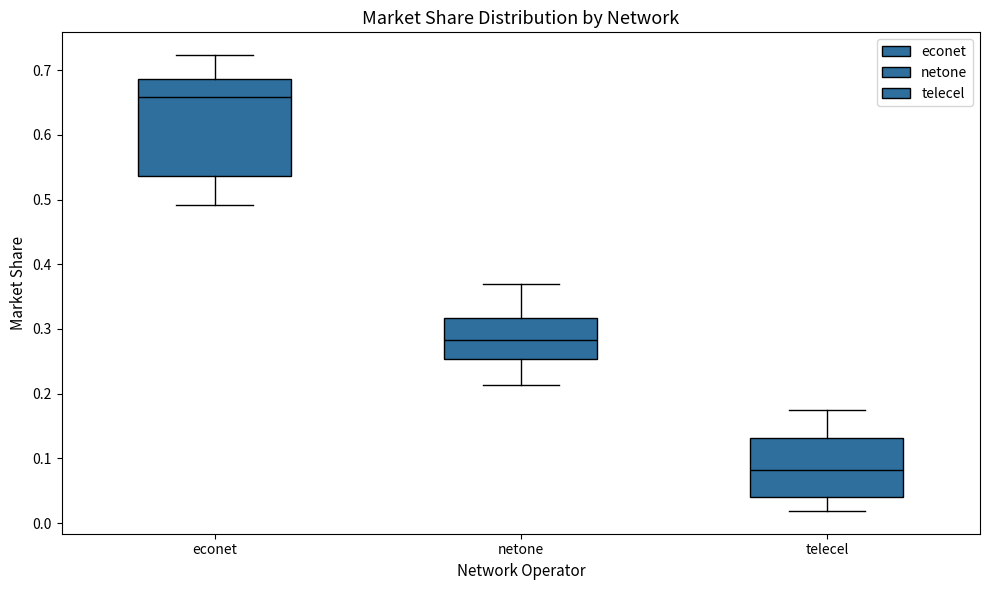

Where does the median line of the box for netone sit on the y-axis? The values are not printed on the chart, so give them approximately, as read against the axis.

0.28